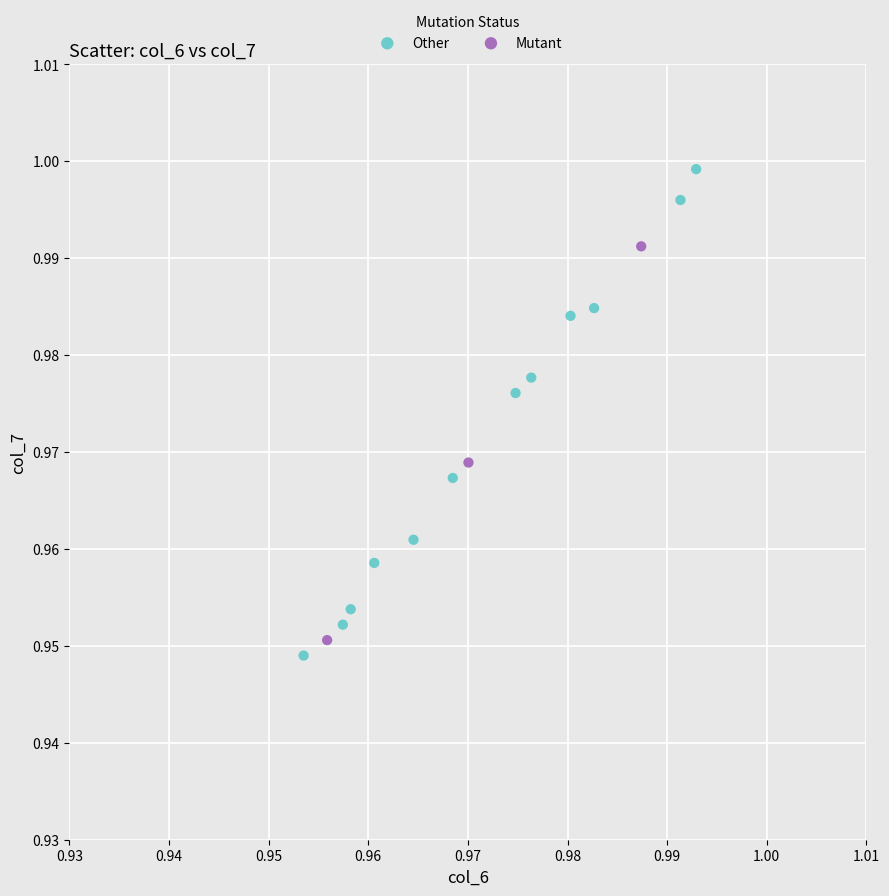

Which series contains the highest Y value?

Other